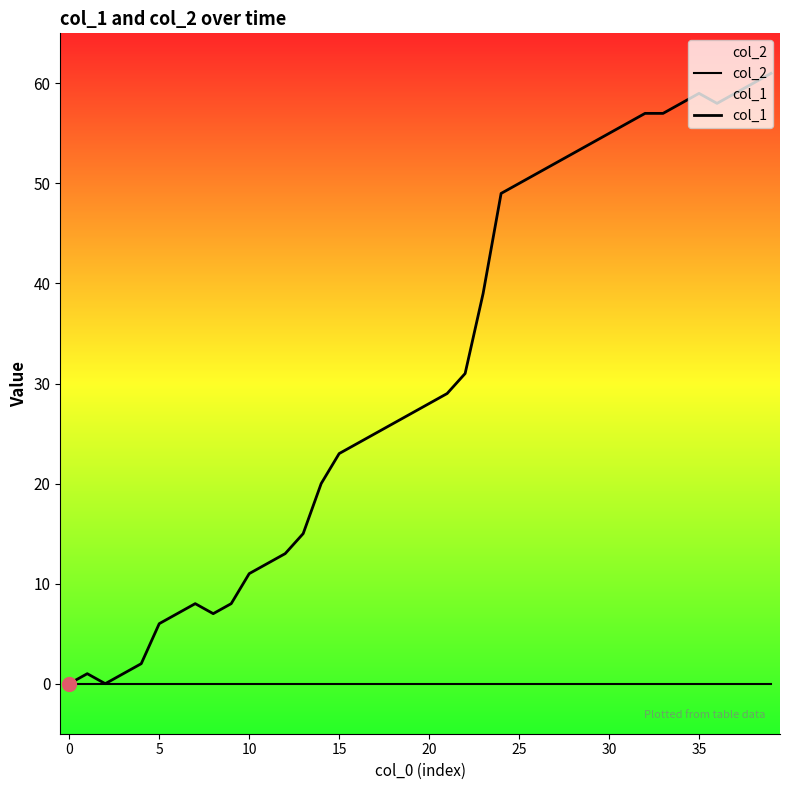

True or false: col_1 and col_2 cross at least once.

False